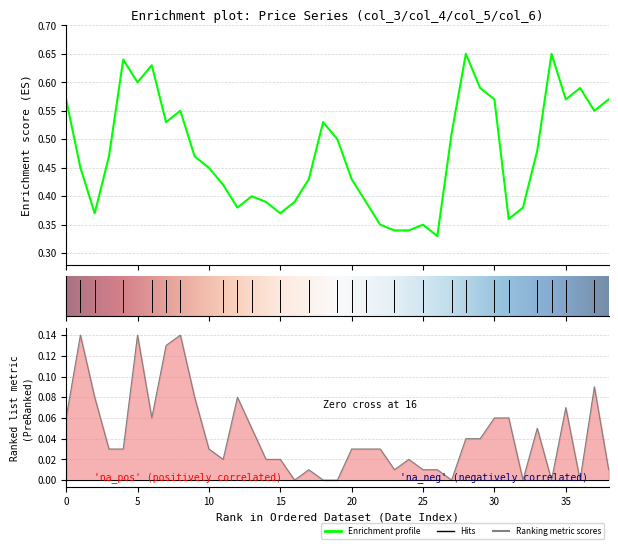

True or false: col_3 and col_5 cross at least once.

False